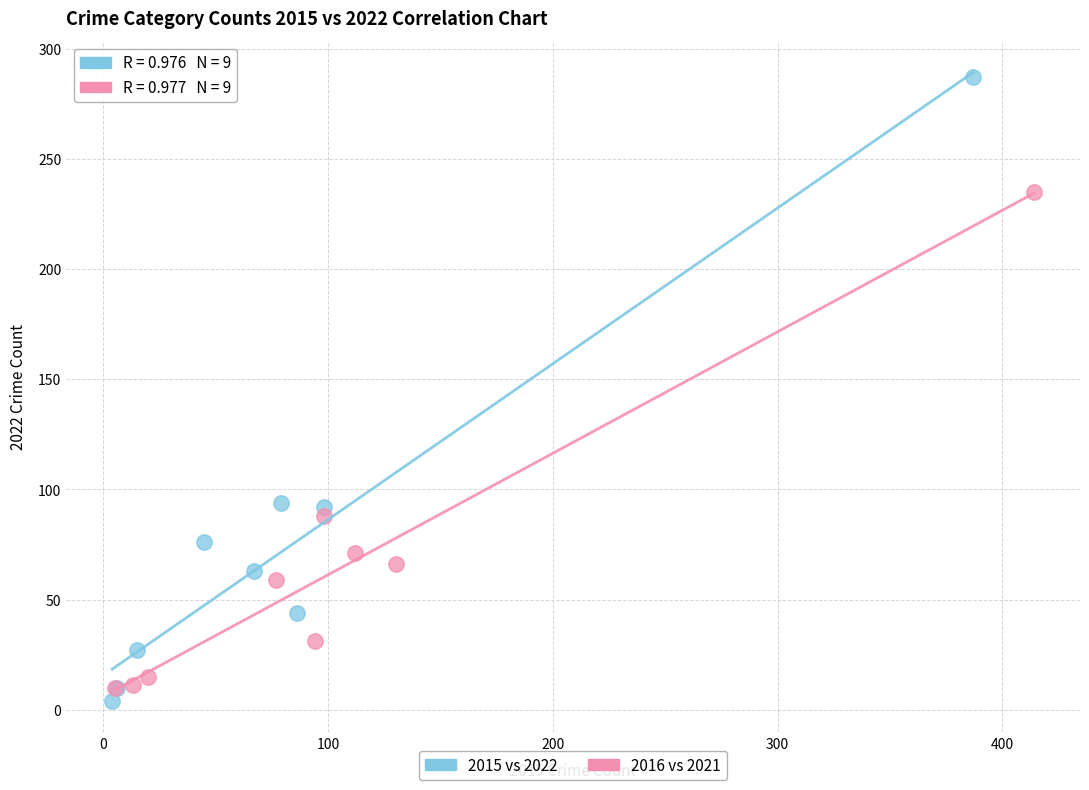

Which series reaches the maximum Y coordinate?

2015 vs 2022